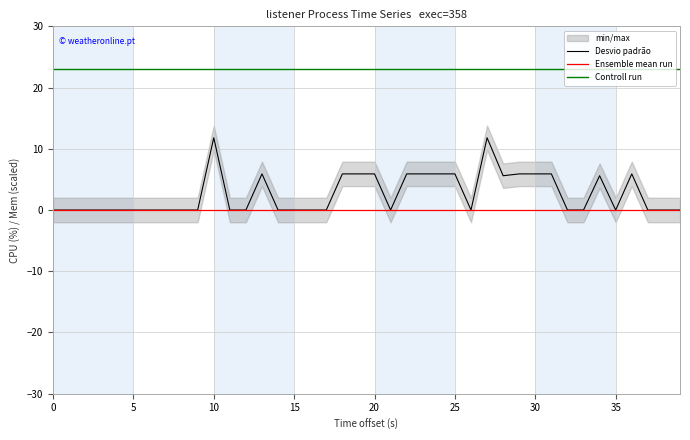

What are all the series names shown in the legend?

Desvio padrão, Ensemble mean run, Controll run